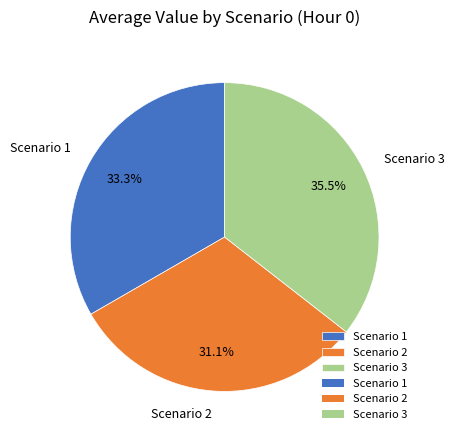

Does Scenario 1 represent more than half of the total?

No